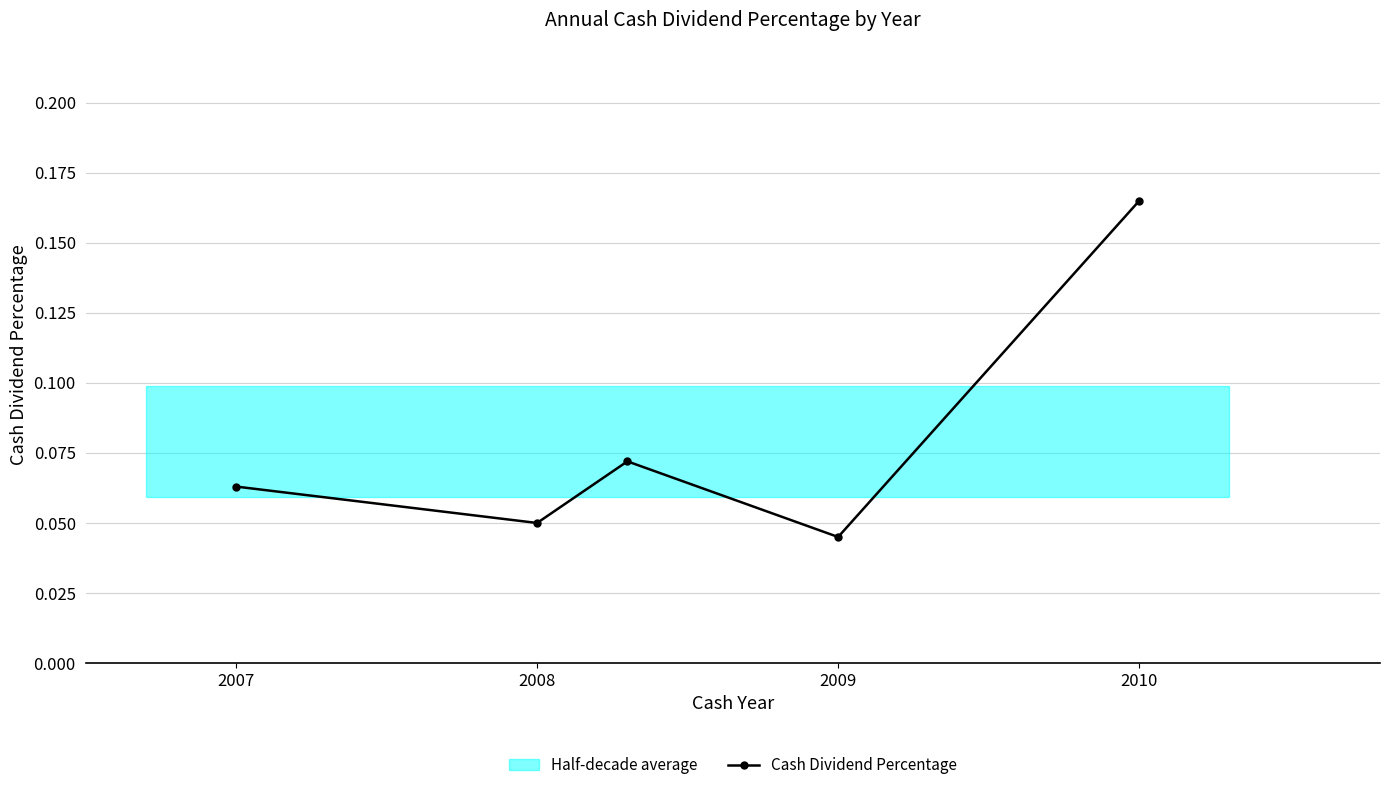

At which category does Cash Dividend Percentage reach its first local valley?

2008